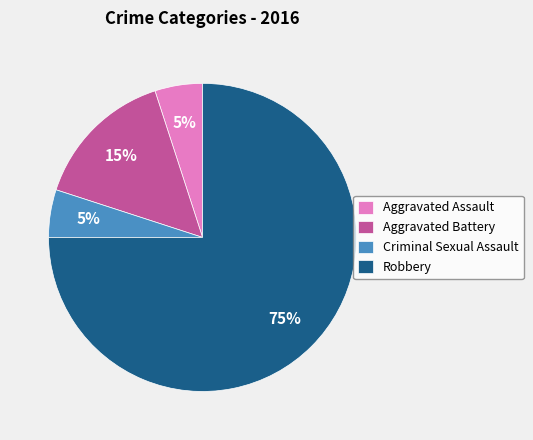

Combined, do Criminal Sexual Assault and Aggravated Assault account for over 50%?

No